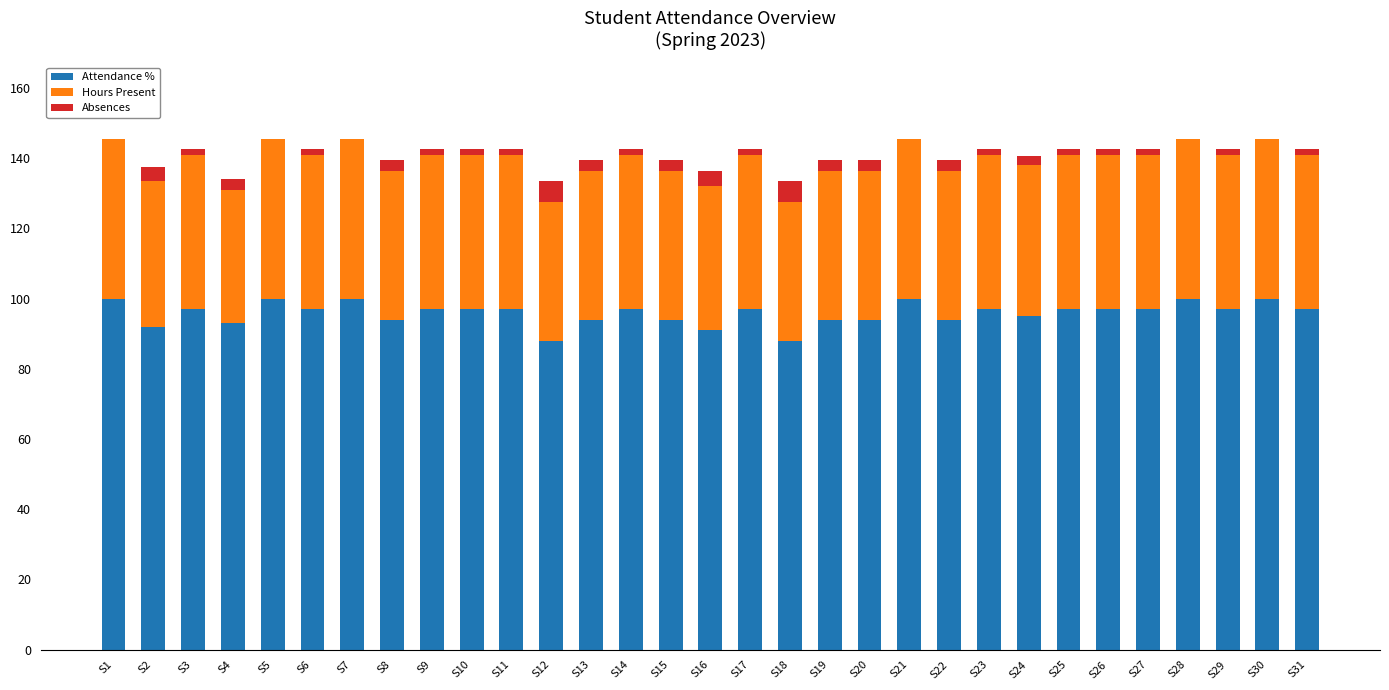

How many data points does each series have?

31